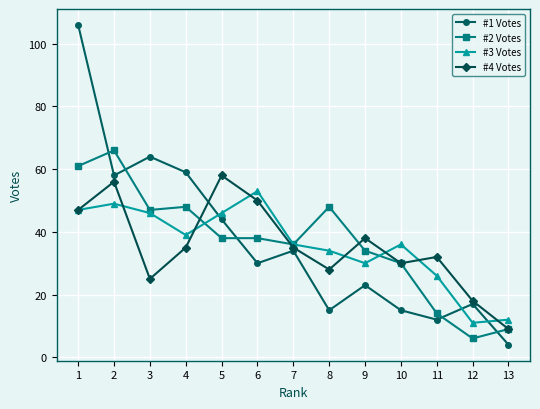

Is the value of #1 Votes at 6 greater than the value of #3 Votes at 13?

Yes